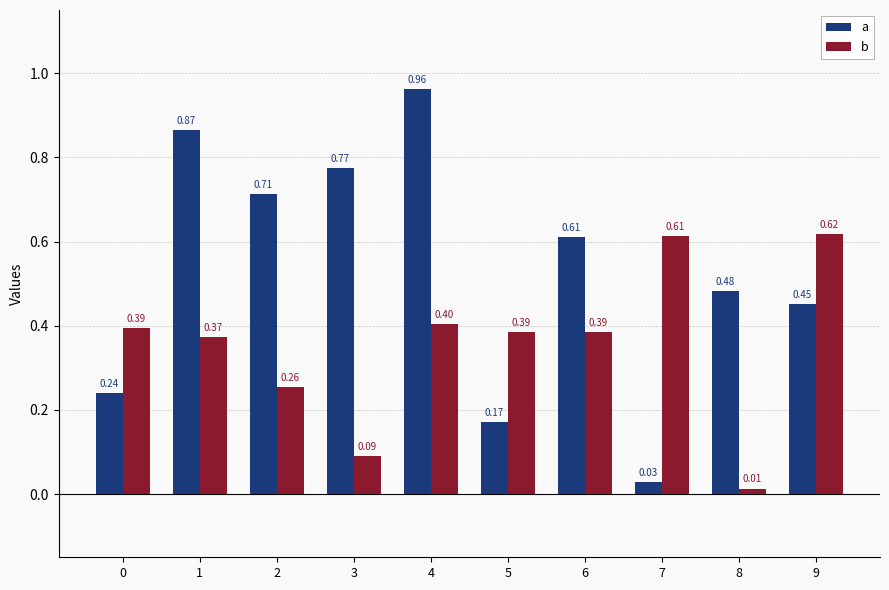

At how many categories does at least one series exceed 0?

10